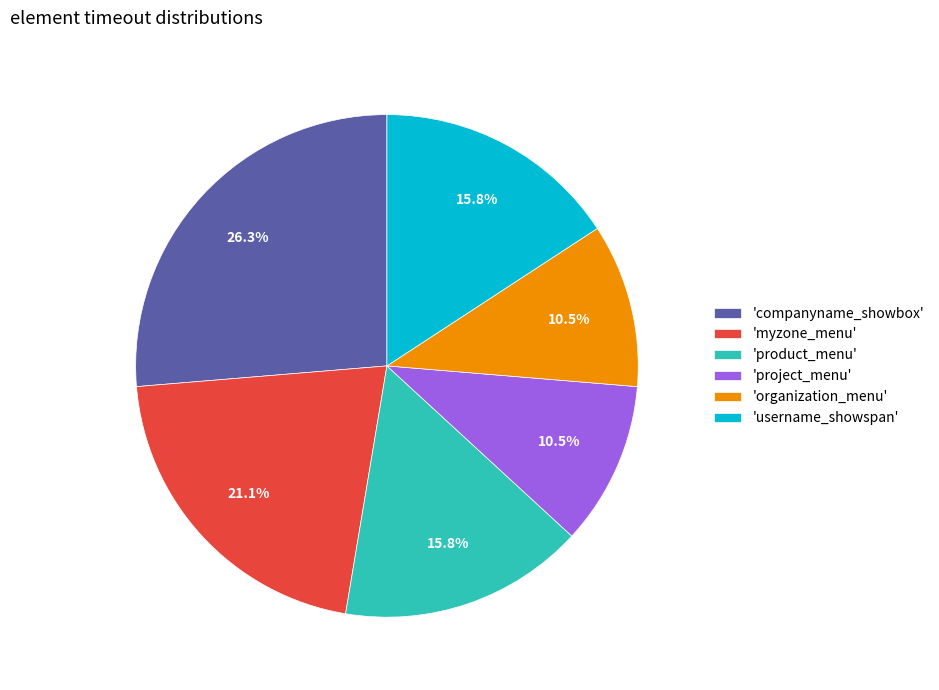

Is the sum of 'username_showspan' and 'myzone_menu' greater than half?

No